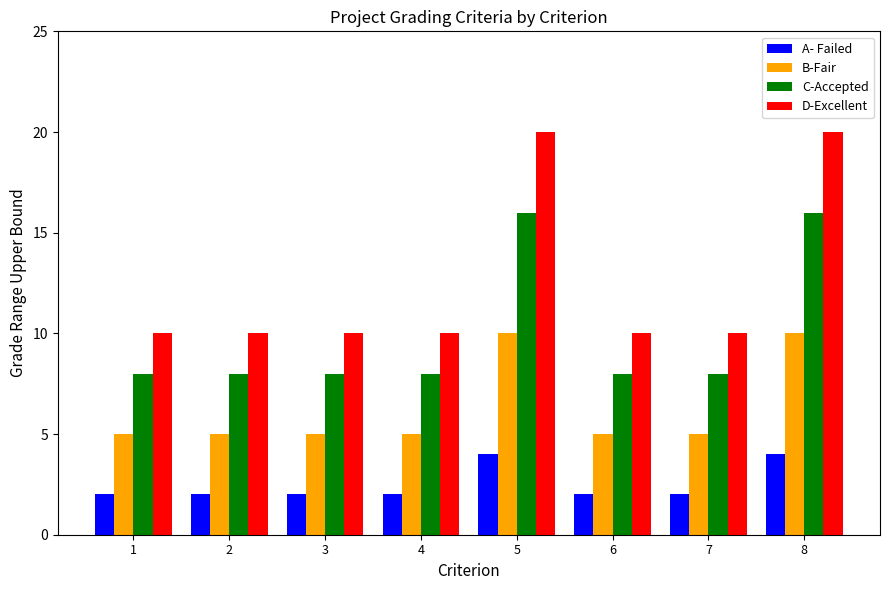

Reading right to left, extract all data points from this chart.

A- Failed: 4	2	2	4	2	2	2	2
B-Fair: 10	5	5	10	5	5	5	5
C-Accepted: 16	8	8	16	8	8	8	8
D-Excellent: 20	10	10	20	10	10	10	10